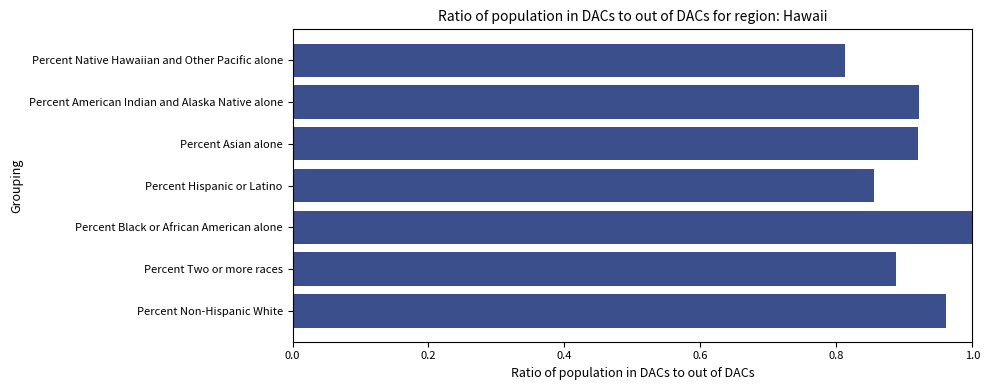

At which category does the chart reach its minimum across all series?

Percent Native Hawaiian and Other Pacific alone